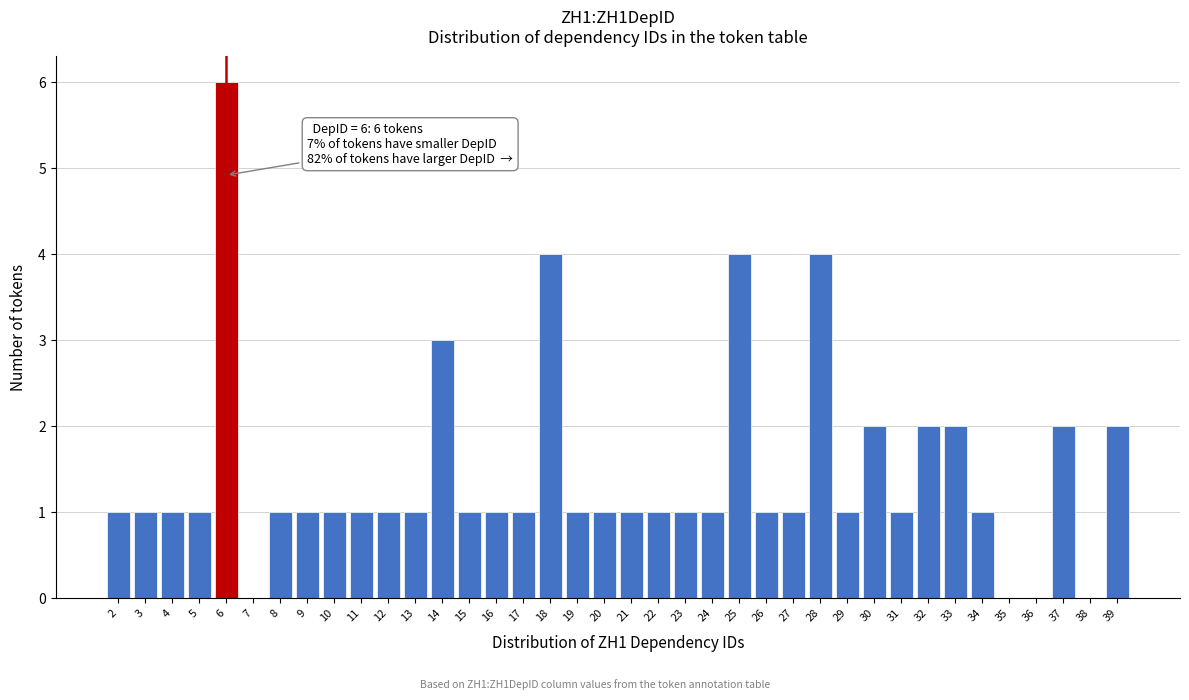

Over which range of the x-axis is the bar tallest?

5.5 to 6.5